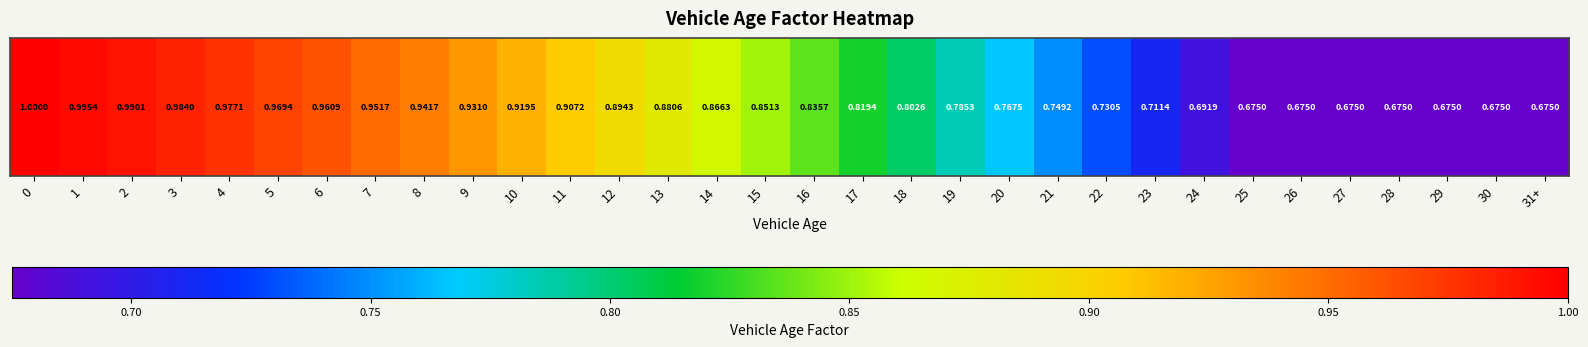

What is the smallest value displayed?

0.7